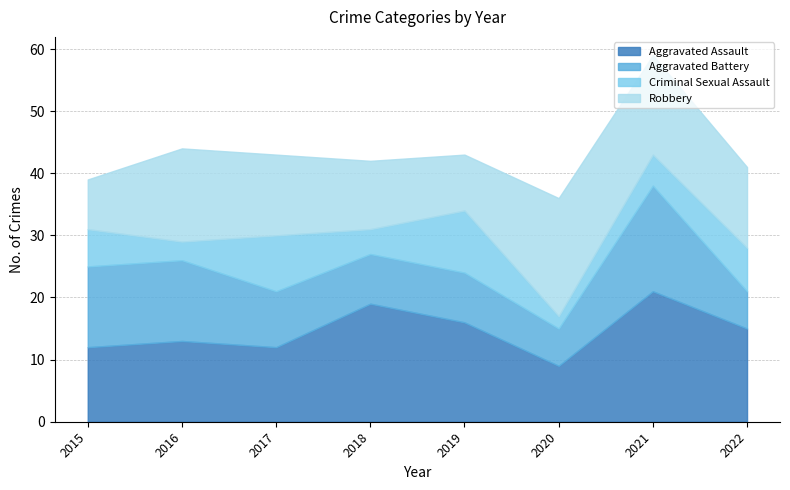

How many values in the Aggravated Assault series are below 15?

4